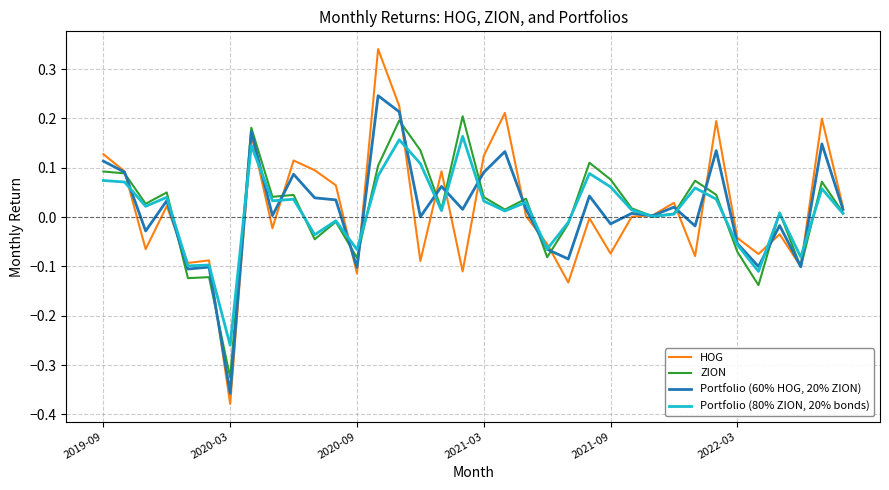

List the series in order of their peak value, lowest first.

Portfolio (80% ZION, 20% bonds), ZION, Portfolio (60% HOG, 20% ZION), HOG